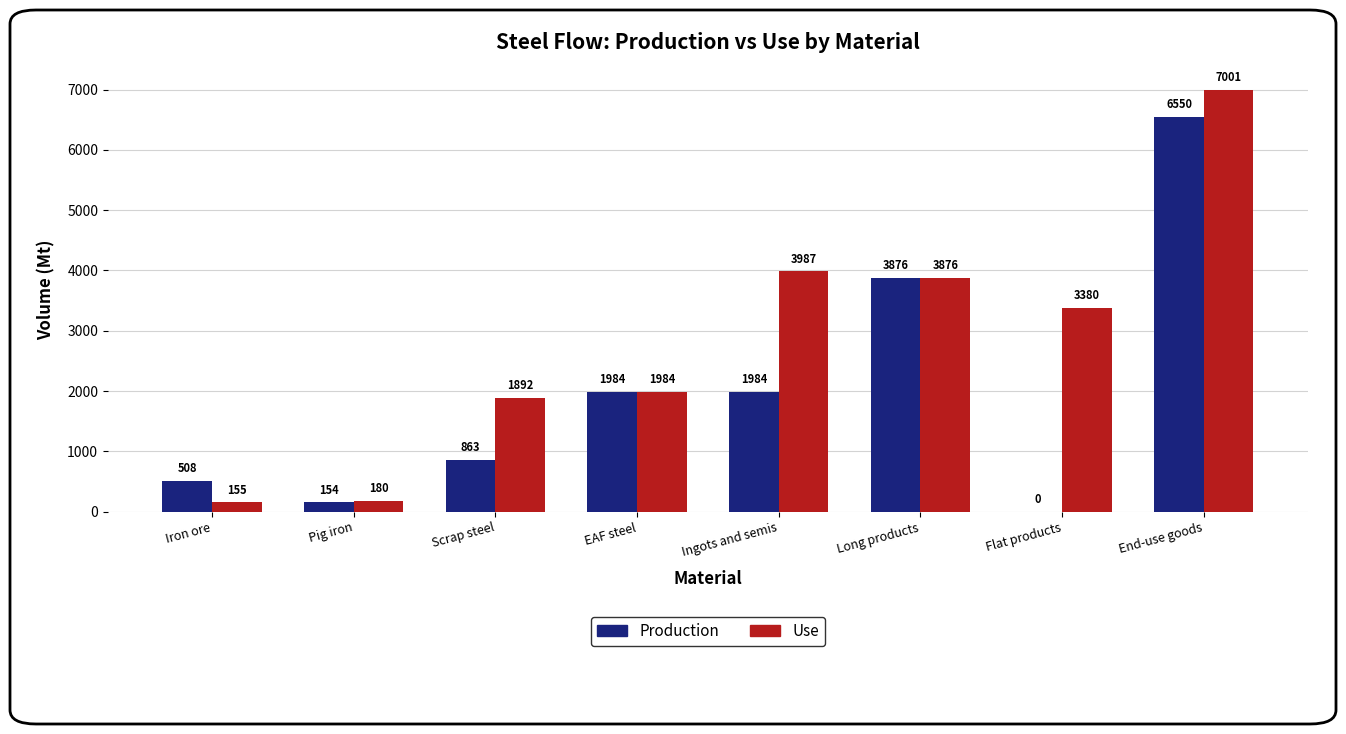

At which label does Production first exceed 1983?

EAF steel